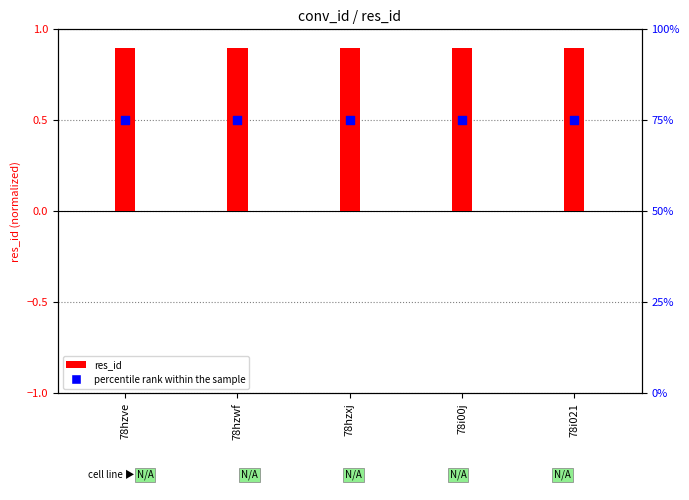

What are all the series names shown in the legend?

res_id, percentile rank within the sample